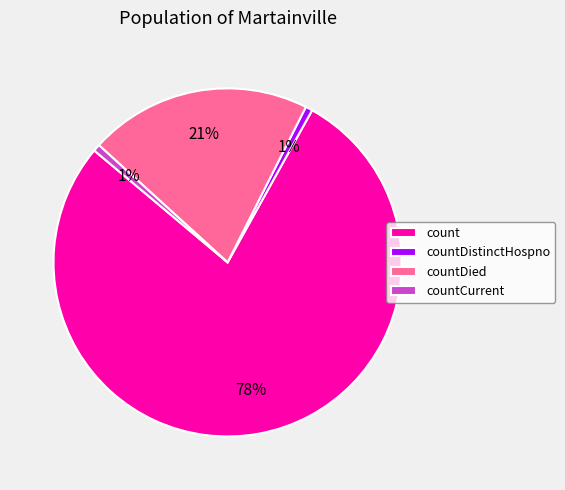

The countCurrent slice represents 11% of the pie. True or false?

False